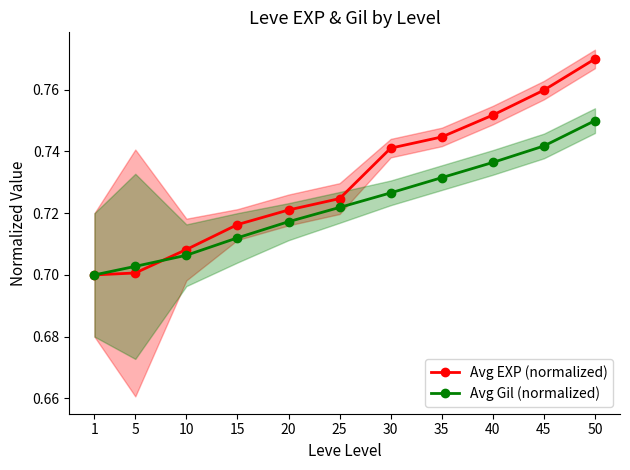

List the series in order of their peak value, lowest first.

Avg Gil (normalized), Avg EXP (normalized)